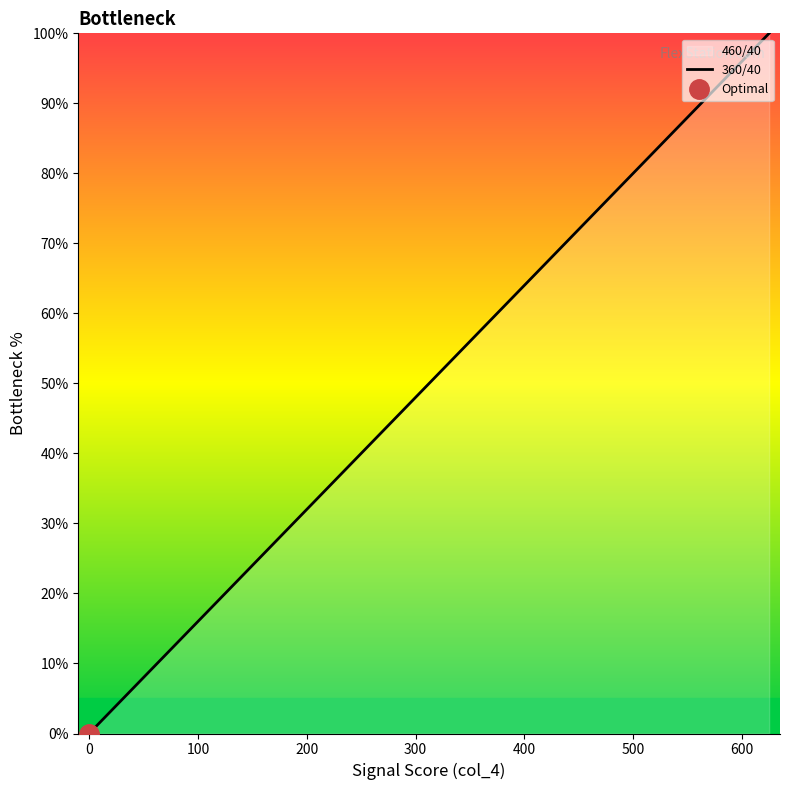

What is the sum of all values?

874.2